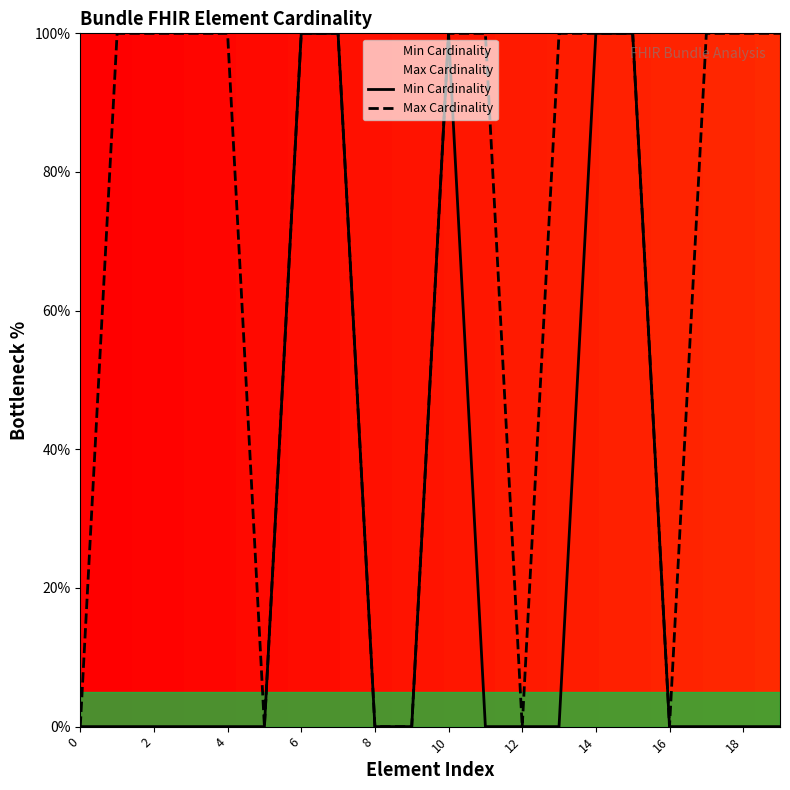

Which series has the largest total across all categories?

Max Cardinality